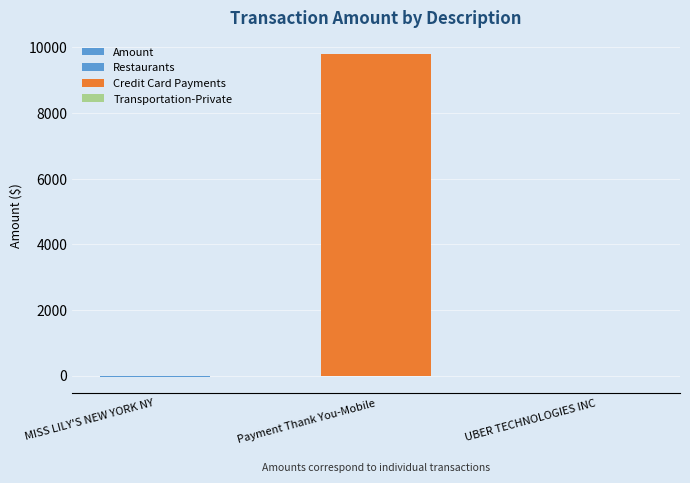

Reading right to left, list all the values displayed in this chart.

-25.0	9812.2	-35.0